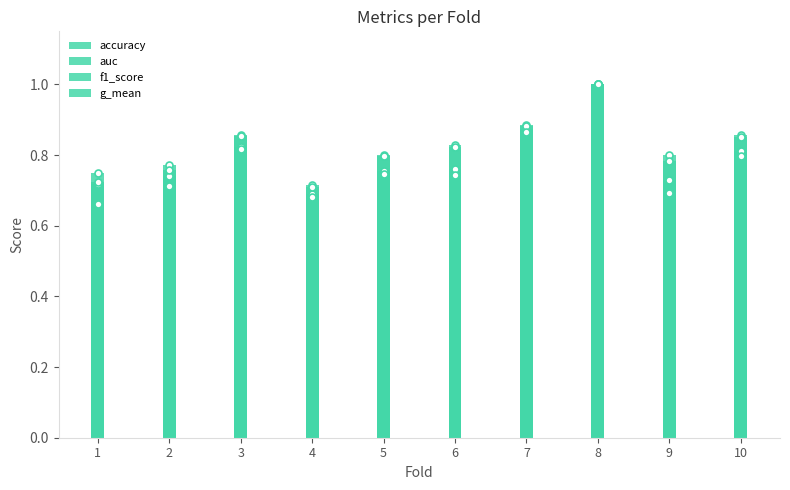

Which series changed the most between 4 and 5?

f1_score